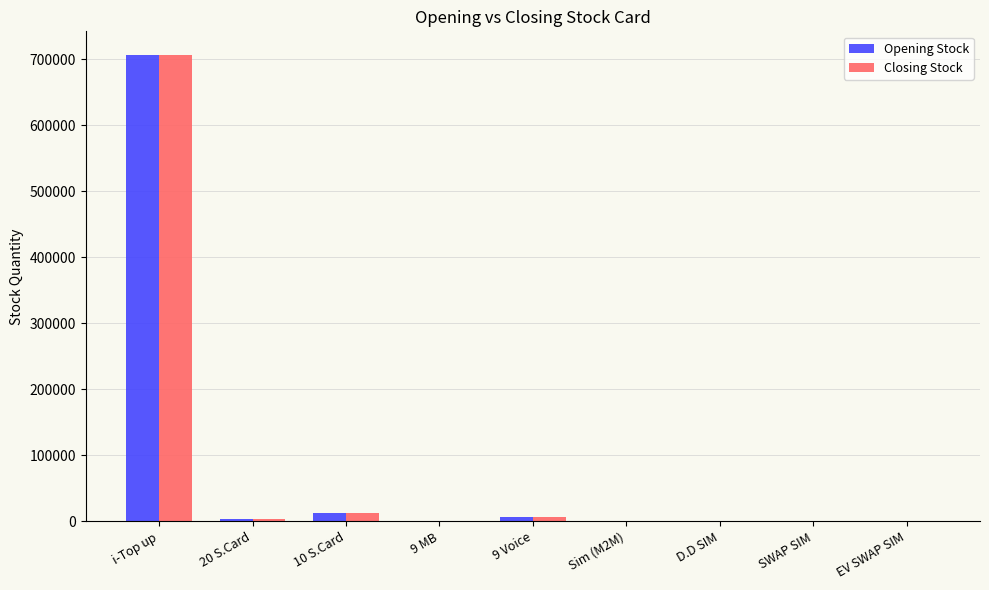

Which category has the highest value in the Opening Stock series?

i-Top up